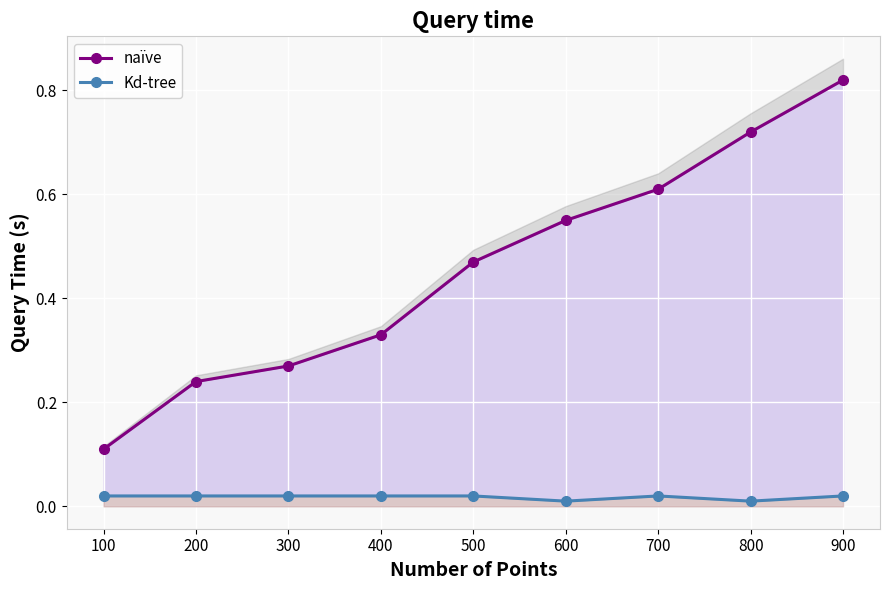

Is the value of Kd-tree at 100 greater than the value of naïve at 500?

No